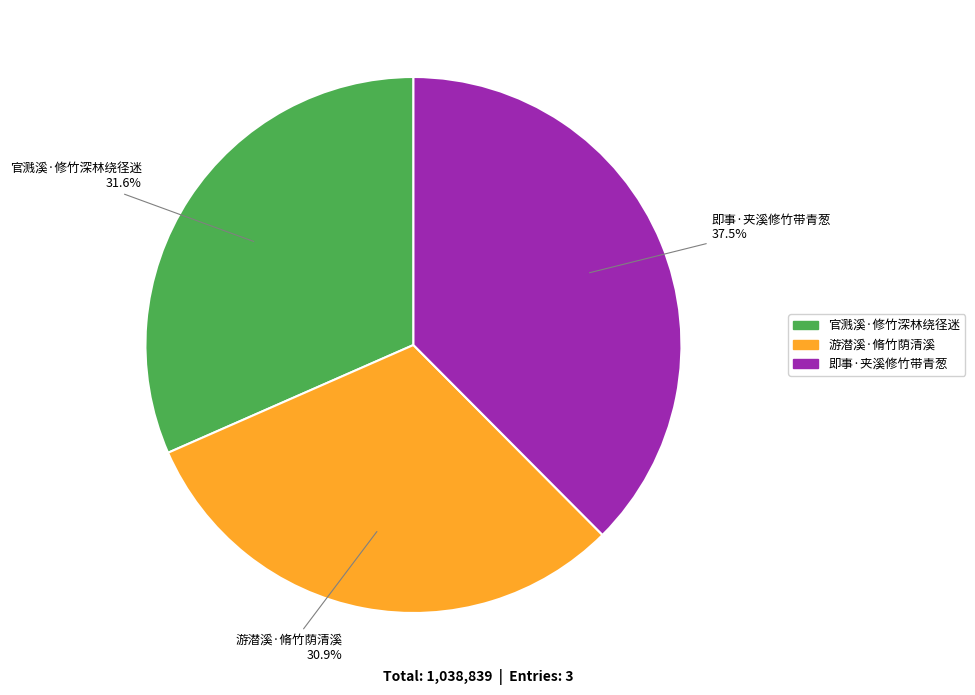

To the nearest percent, what is the combined percentage of 即事·夹溪修竹带青葱 and 官溅溪·修竹深林绕径迷?

69%